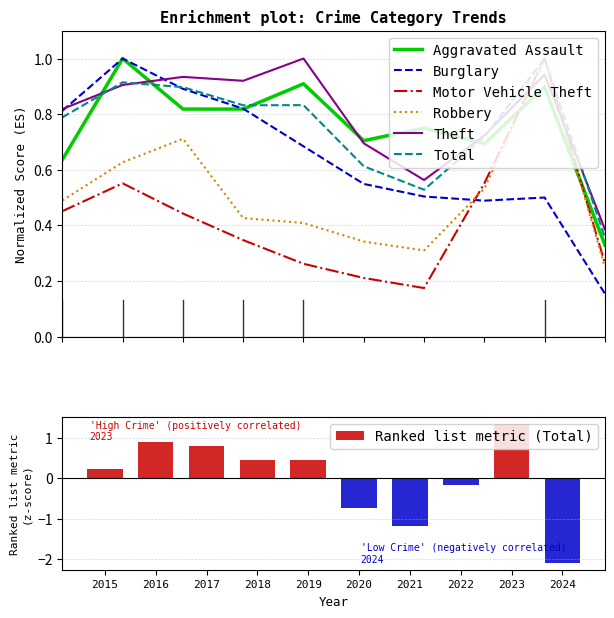

Does the chart contain any negative values?

Yes